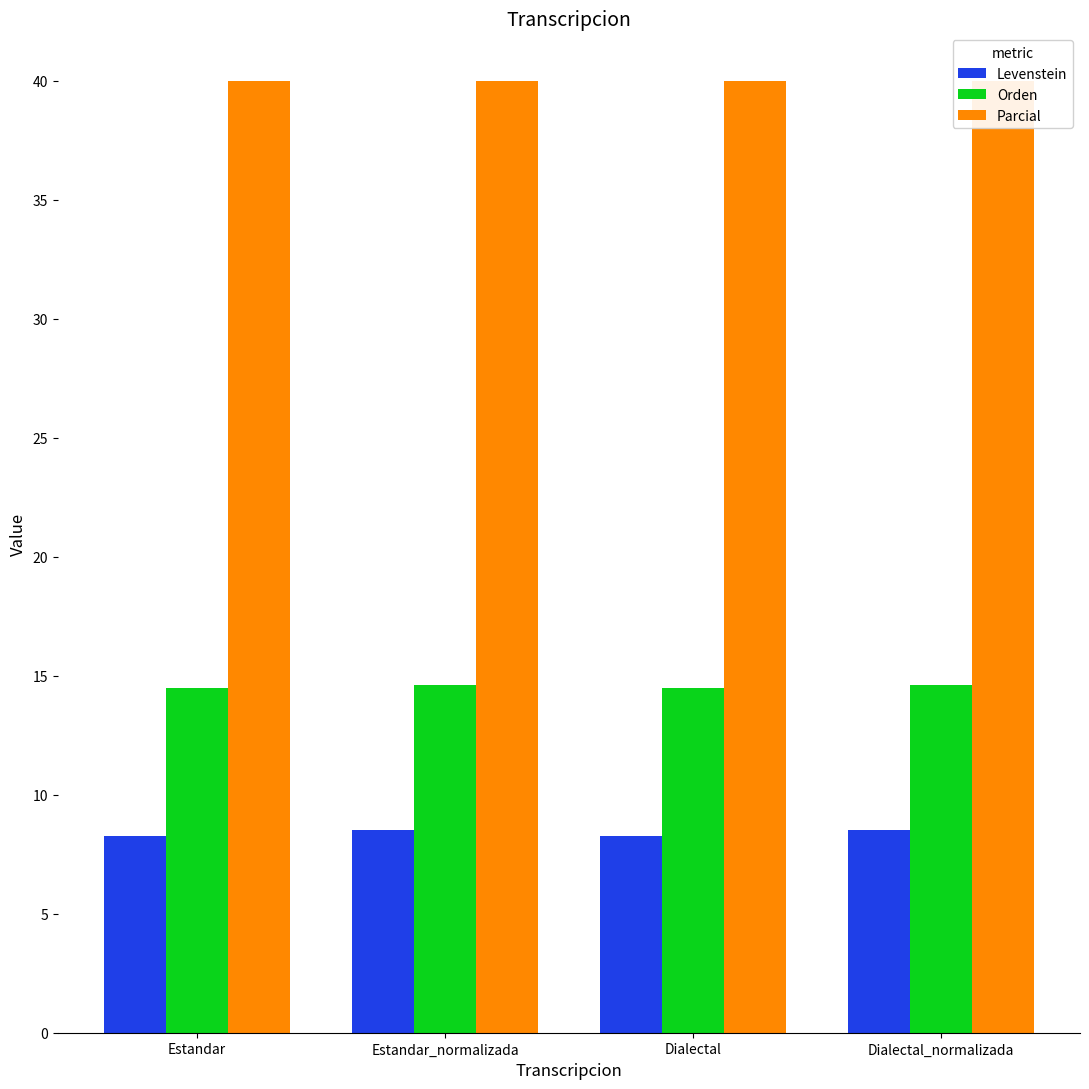

What is the label of the 2nd bar from the right?

Dialectal